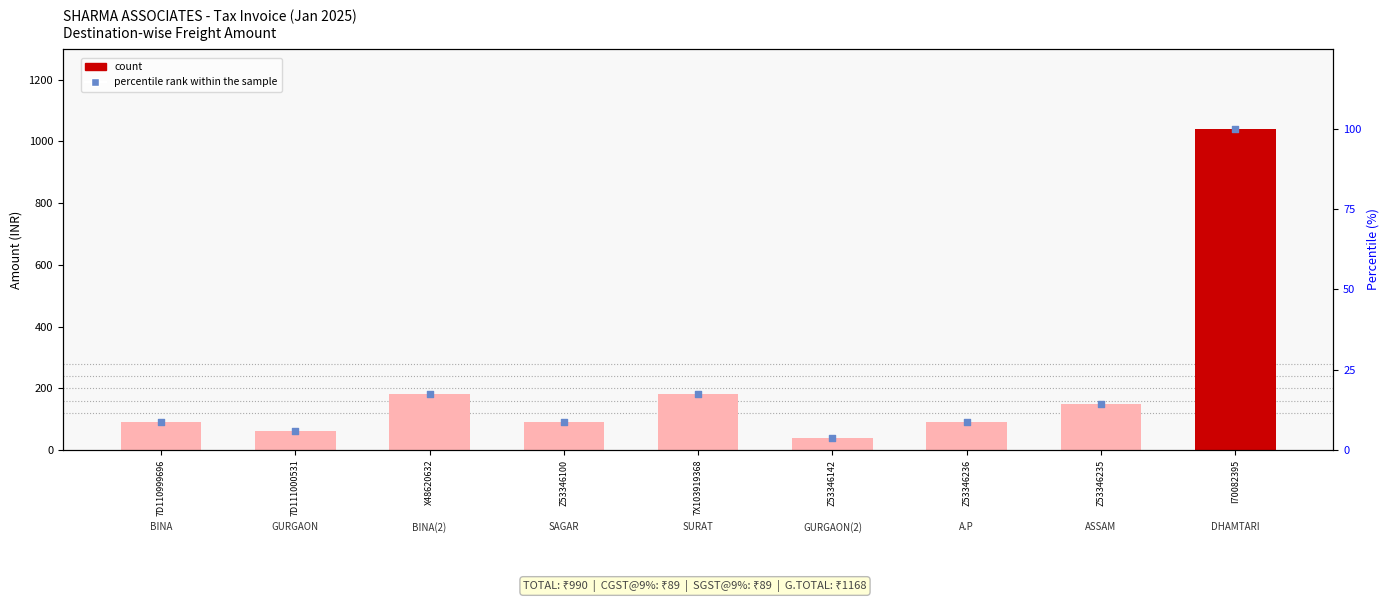

Which series has the largest total across all categories?

count